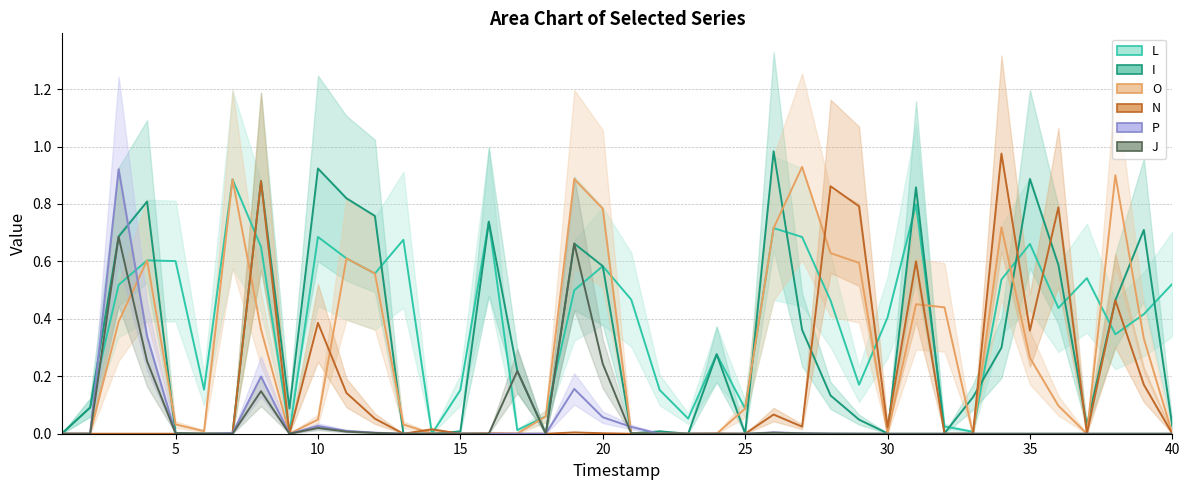

How many intersections are there between P (line) and N (line)?

3